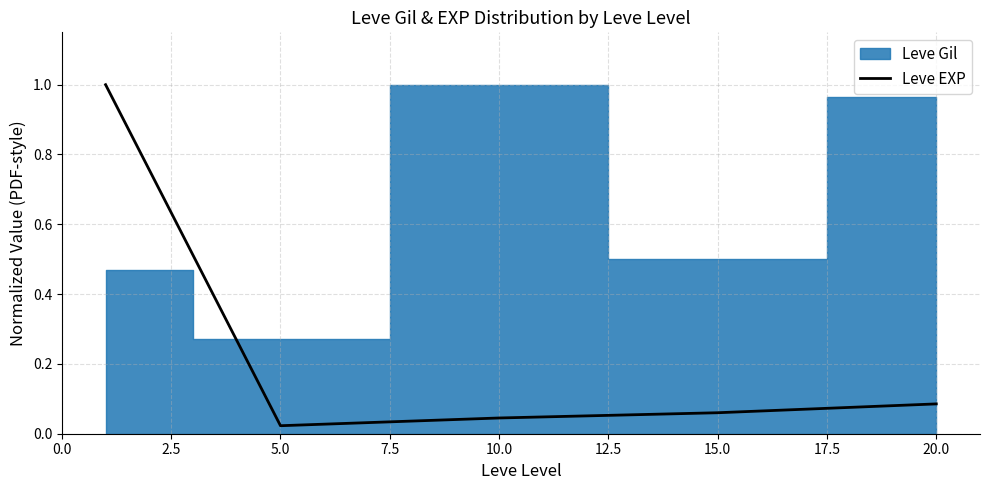

The value of Leve EXP at 20.0 is 0.0. True or false?

False